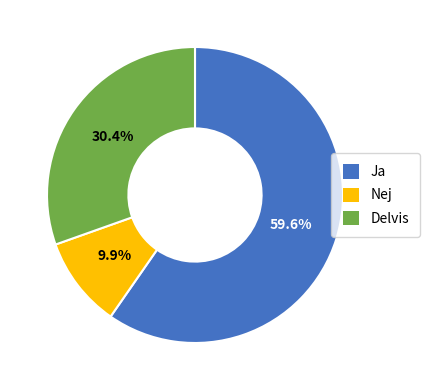

What percentage is NOT represented by Nej?

90.1%